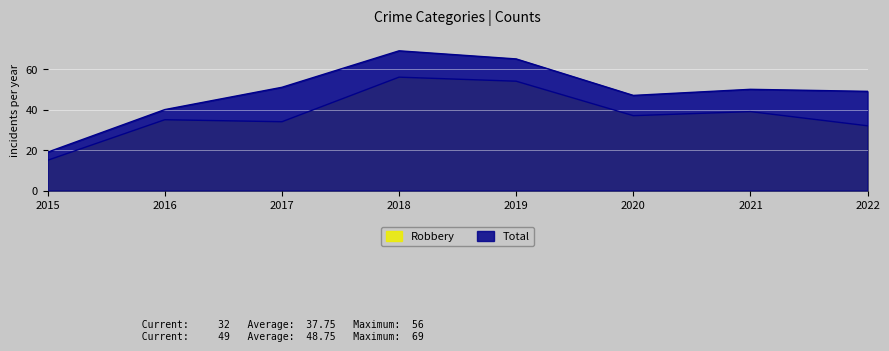

Where does the Robbery series first go above 37?

2018